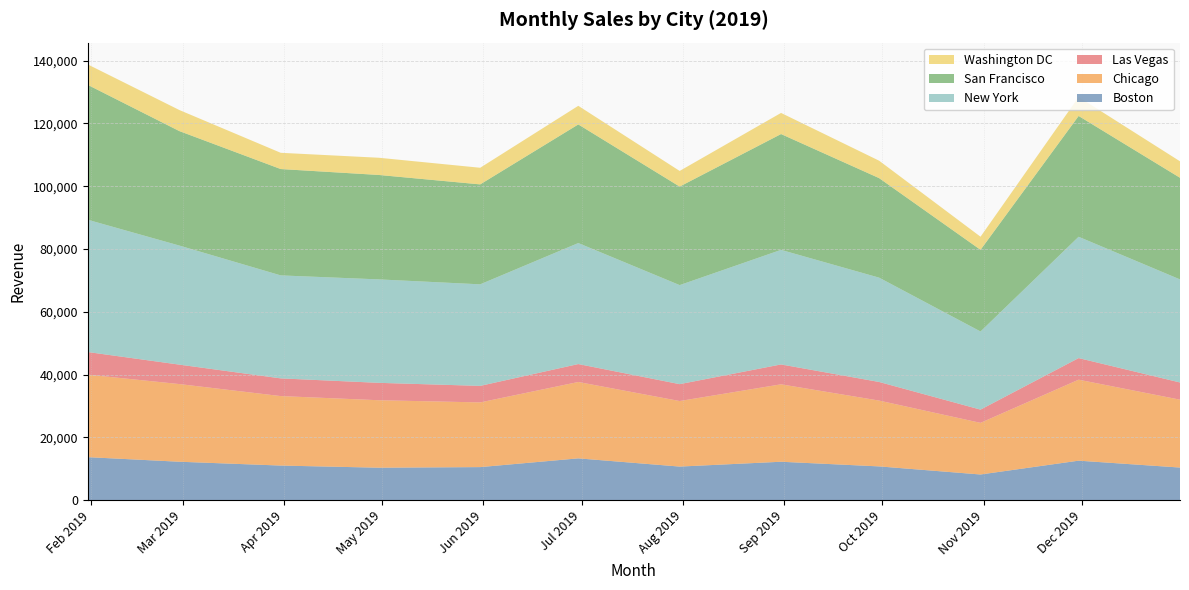

Reading right to left, what are all the values shown in this chart?

Boston: 10390.0	12583.9	8180.4	10757.1	12239.7	10701.6	13317.9	10533.1	10344.8	11026.6	12243.9	13701.1
Chicago: 21620.0	25794.8	16446.3	20964.3	24662.8	20877.9	24328.2	20606.5	21489.3	22131.0	24739.9	26272.7
Las Vegas: 5481.6	6880.8	4217.2	5928.6	6335.1	5376.6	5713.6	5266.4	5540.4	5637.2	6192.6	7216.4
New York: 32828.1	38646.2	24890.0	33226.2	36491.6	31547.6	38543.7	32348.5	32954.3	32805.6	37926.6	42128.2
San Francisco: 32378.6	38479.2	26015.9	31709.8	36895.1	31386.7	37787.3	31836.8	33265.0	33876.4	36469.3	42969.2
Washington DC: 5245.0	6035.0	4171.4	5544.4	6729.1	4982.6	5926.1	5293.9	5480.3	5173.8	6705.7	6515.4